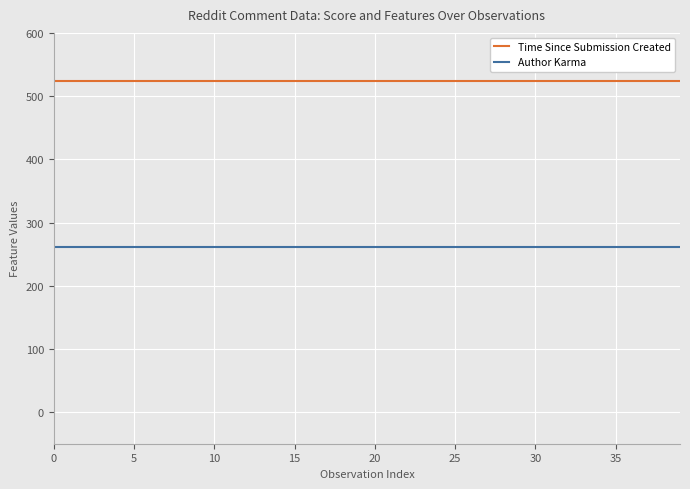

True or false: Time Since Submission Created and Author Karma cross at least once.

False